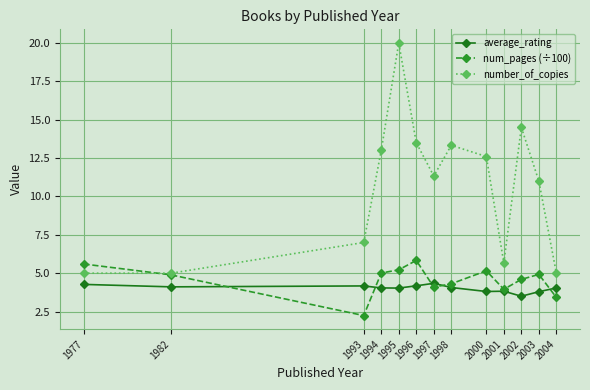

How many data points does each series have?

13